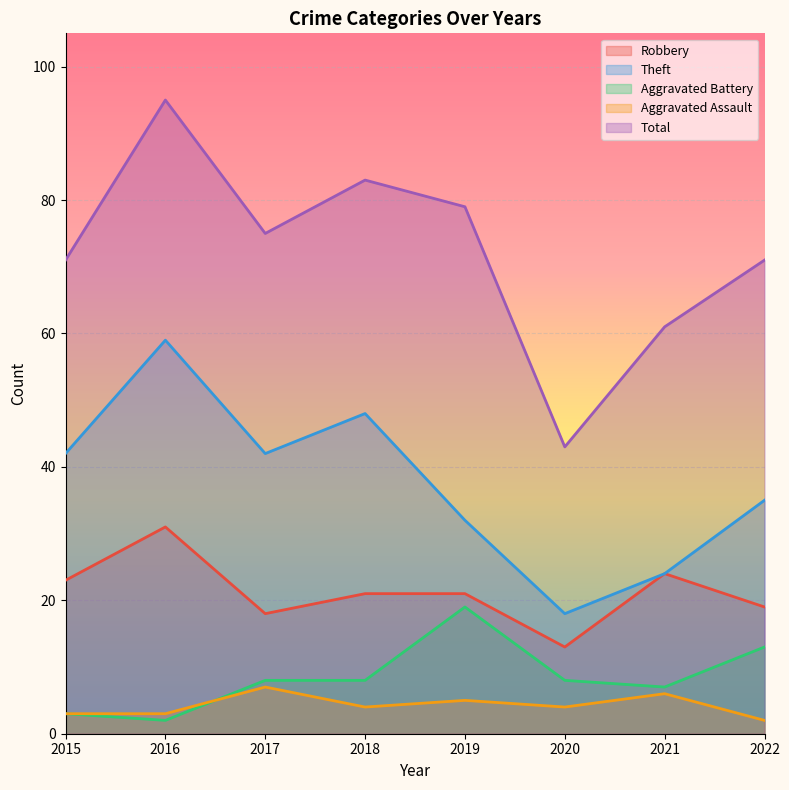

At which category is the sum across all series the highest?

2016